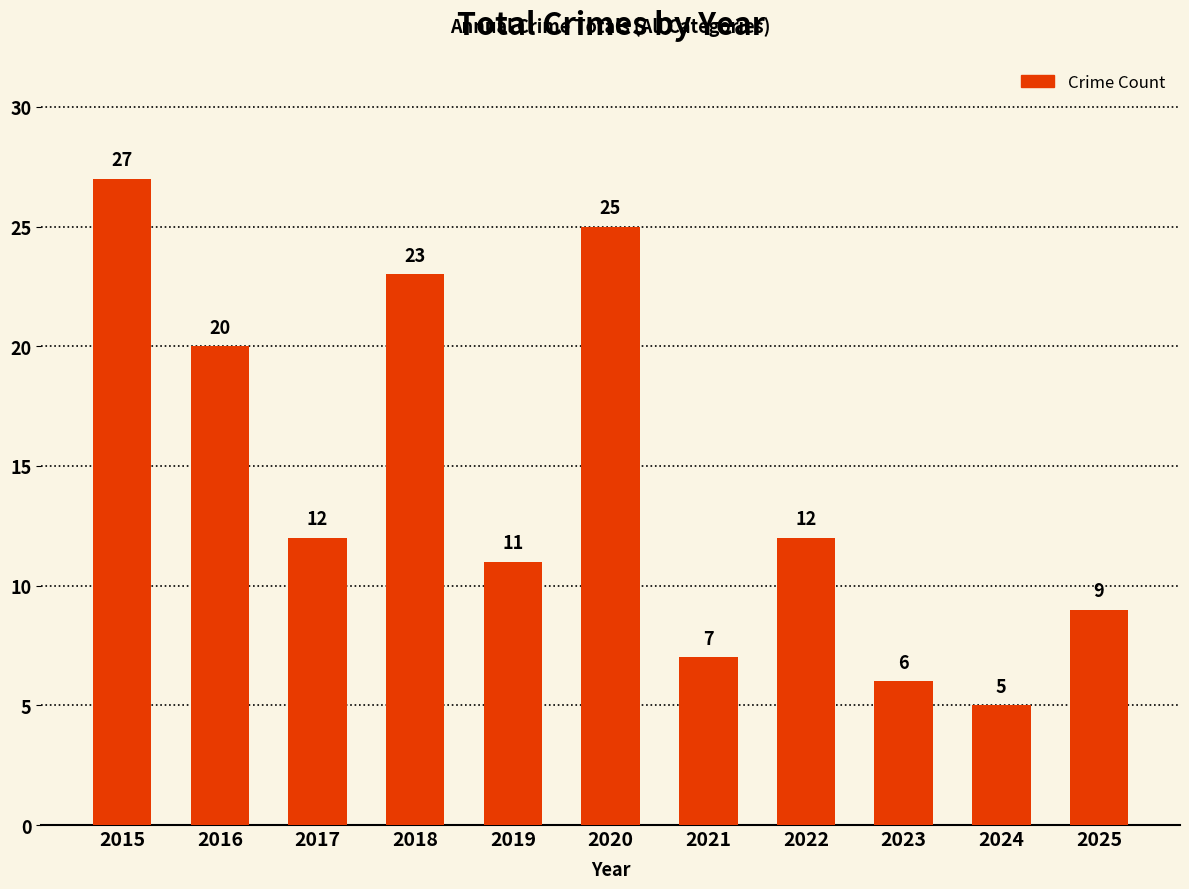

Between 2015 and 2021, which is larger?

2015